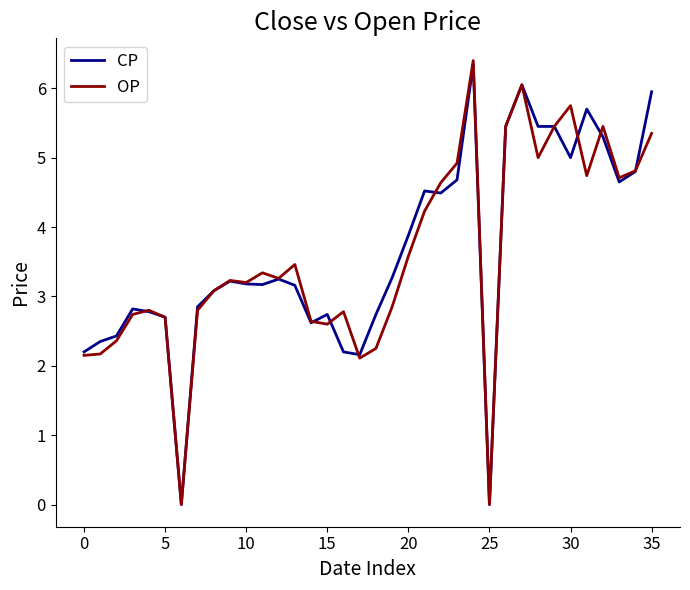

What is the maximum value shown in the chart?

6.4